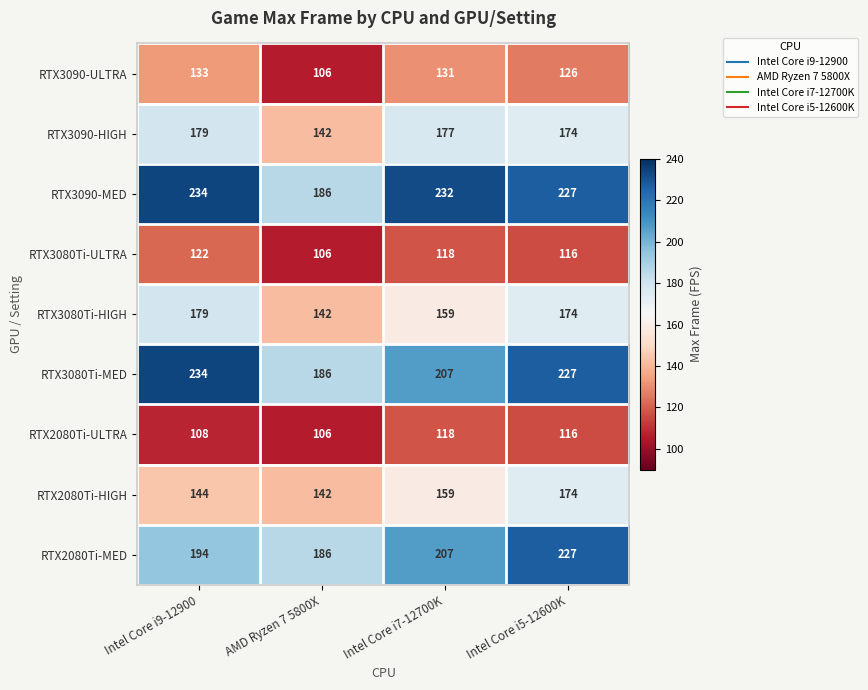

What is the difference between the highest and lowest values at Intel Core i7-12700K?

114